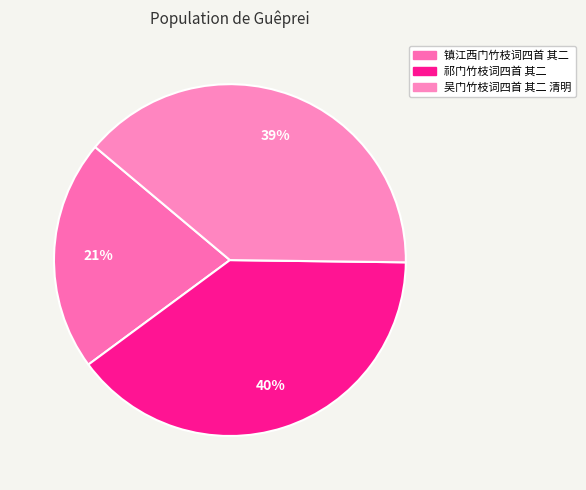

Approximately how many times larger is the value at 吴门竹枝词四首 其二 清明 compared to 祁门竹枝词四首 其二?

1.0